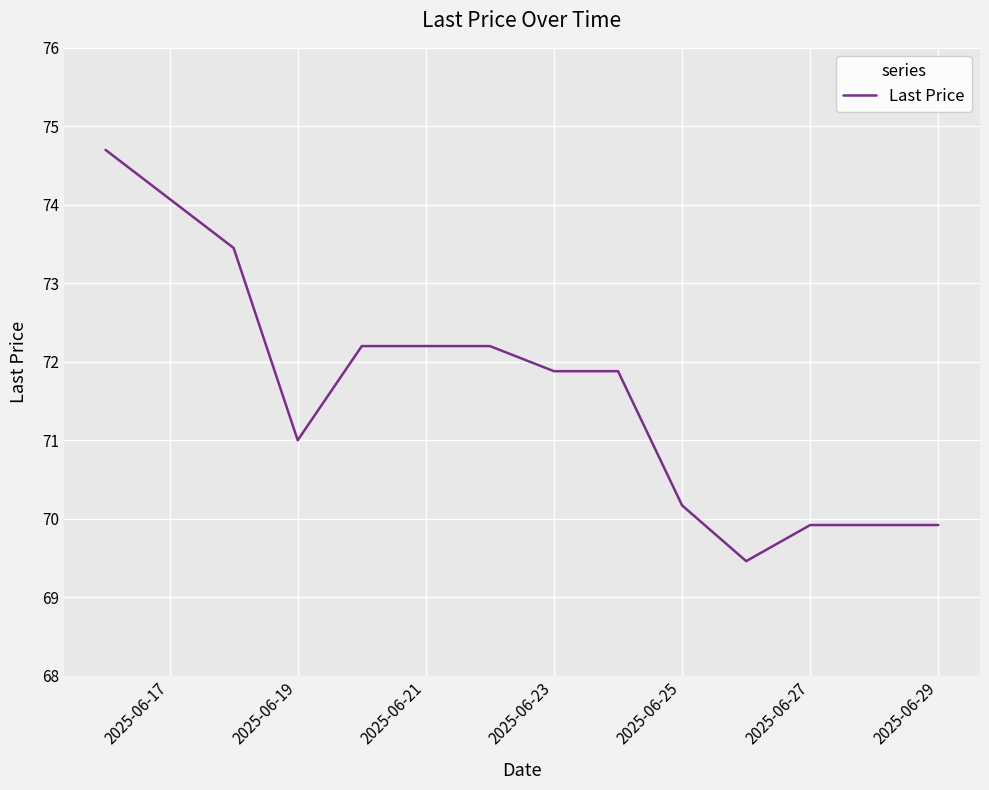

What is the maximum value shown in the chart?

74.7